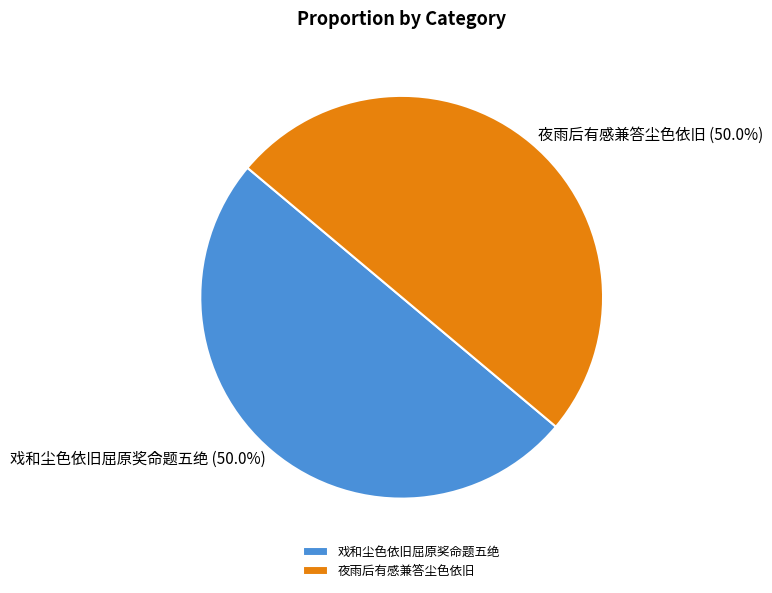

Approximately how many times larger is the value at 夜雨后有感兼答尘色依旧 compared to 戏和尘色依旧屈原奖命题五绝?

1.0